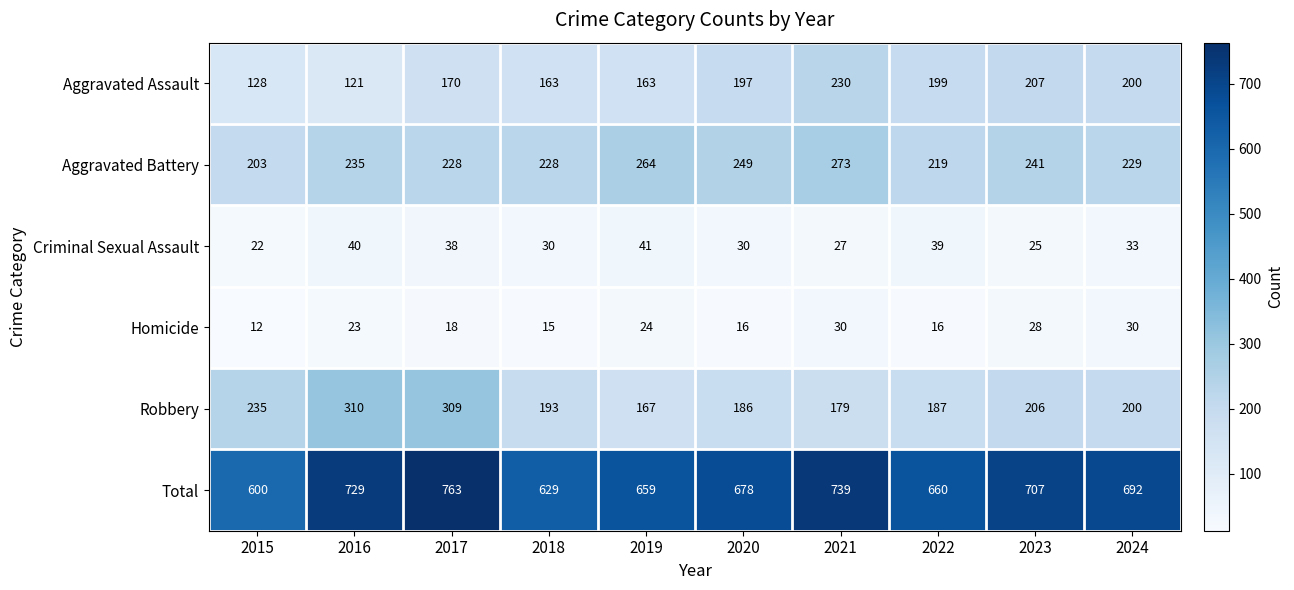

What is the approximate value of Aggravated Assault at 2024?

200